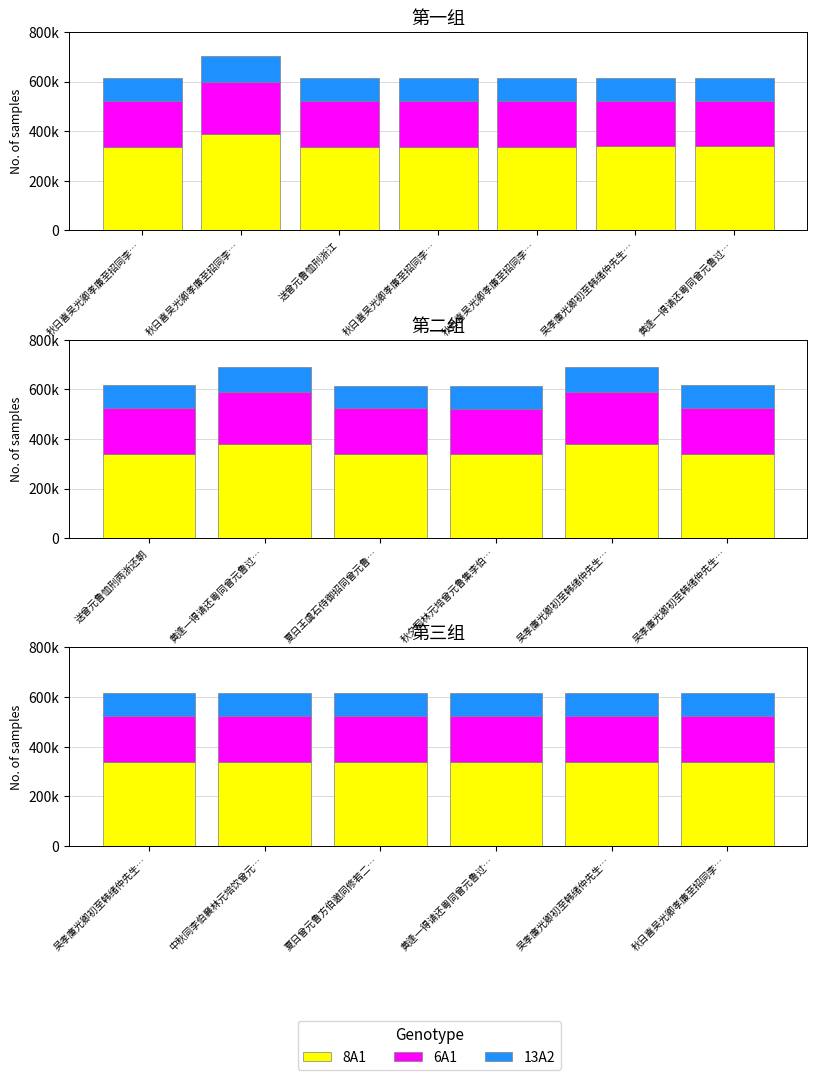

How many values in the 13A2 series are below 92326?

3